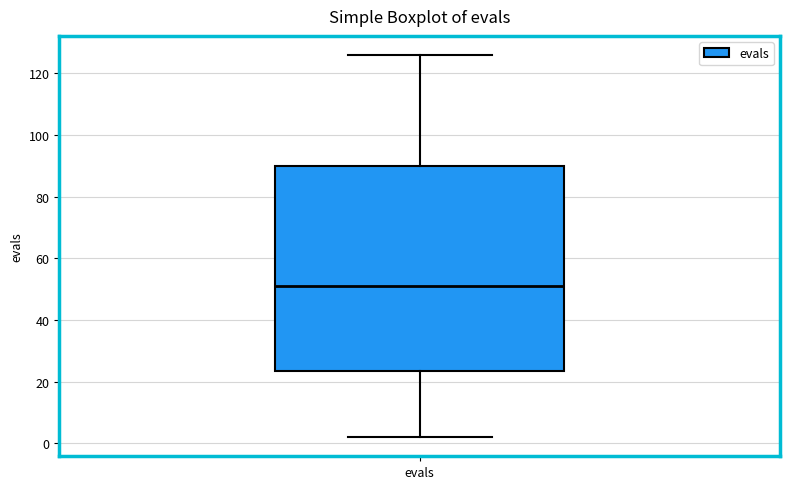

Where does the upper whisker of the box for evals end on the y-axis? The values are not printed on the chart, so give them approximately, as read against the axis.

126